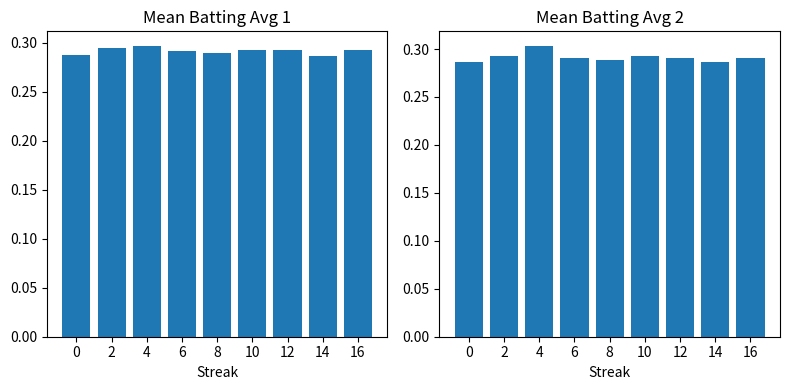

What is the sum of the Batting Average1 values at 16 and 8?

0.6